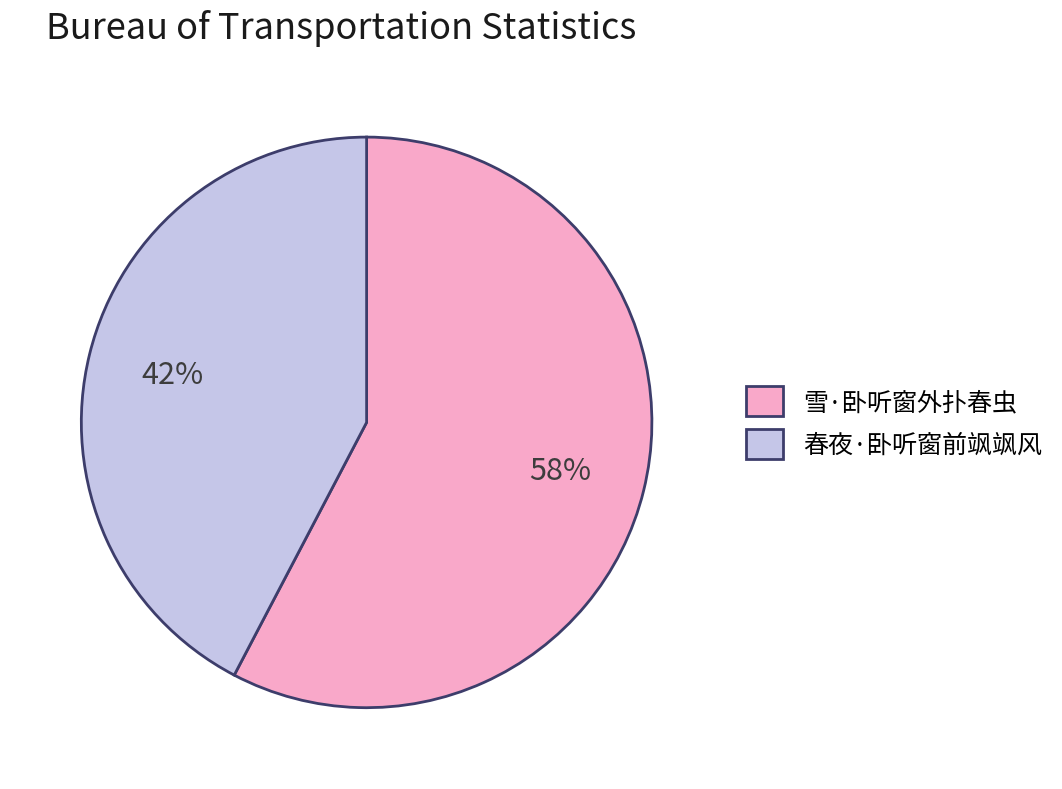

Is it true that 春夜·卧听窗前飒飒风 is 52% of the pie?

False